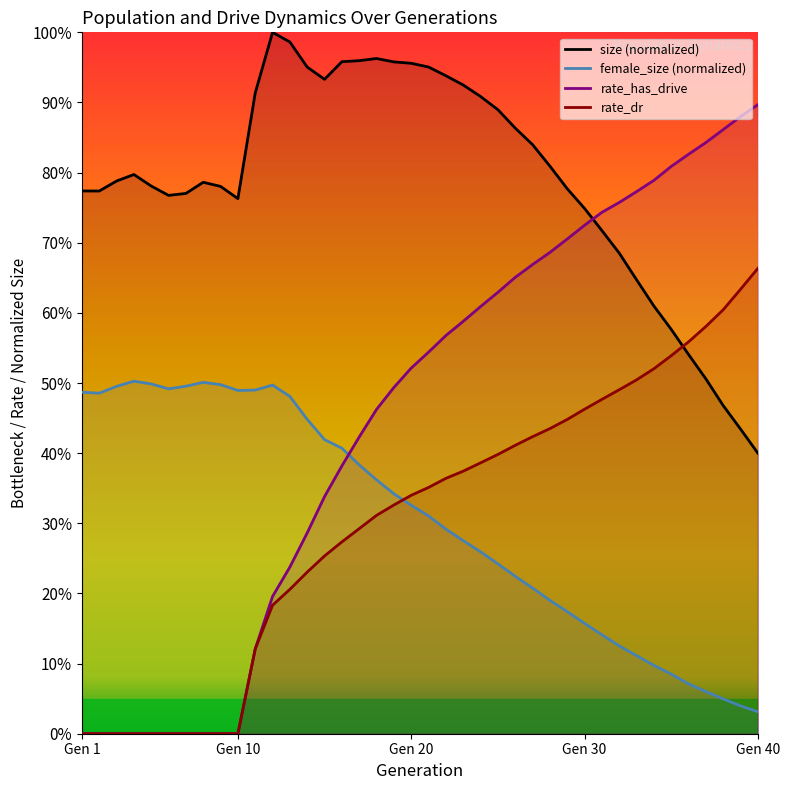

At which category does female_size reach its first local peak?

4